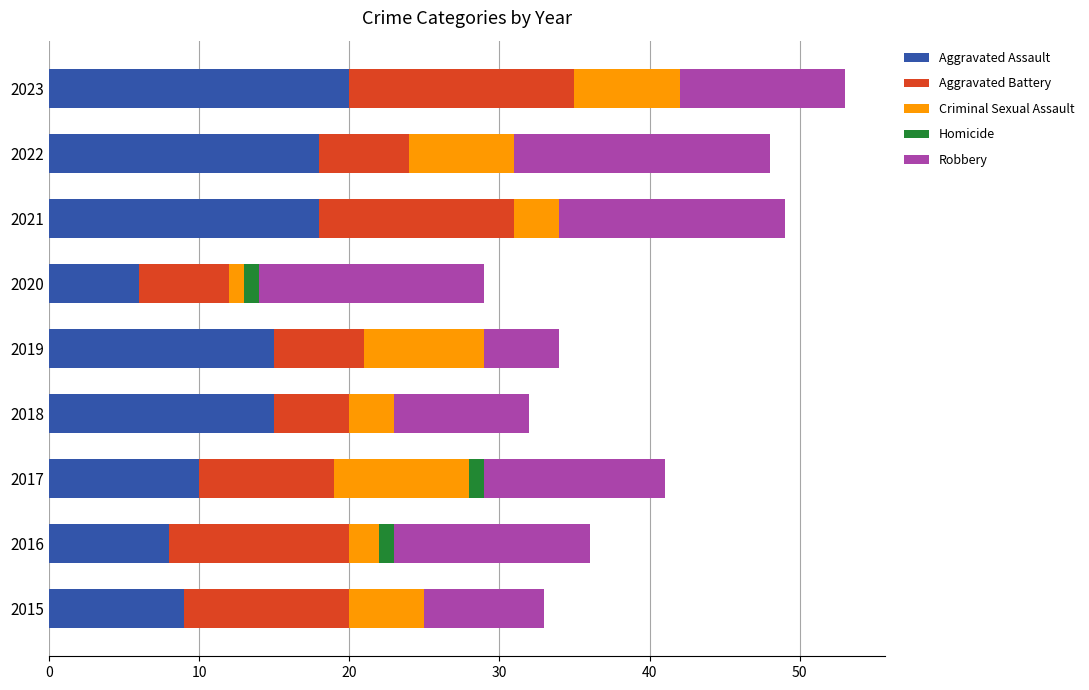

What is the total value across all series at 2018?

32